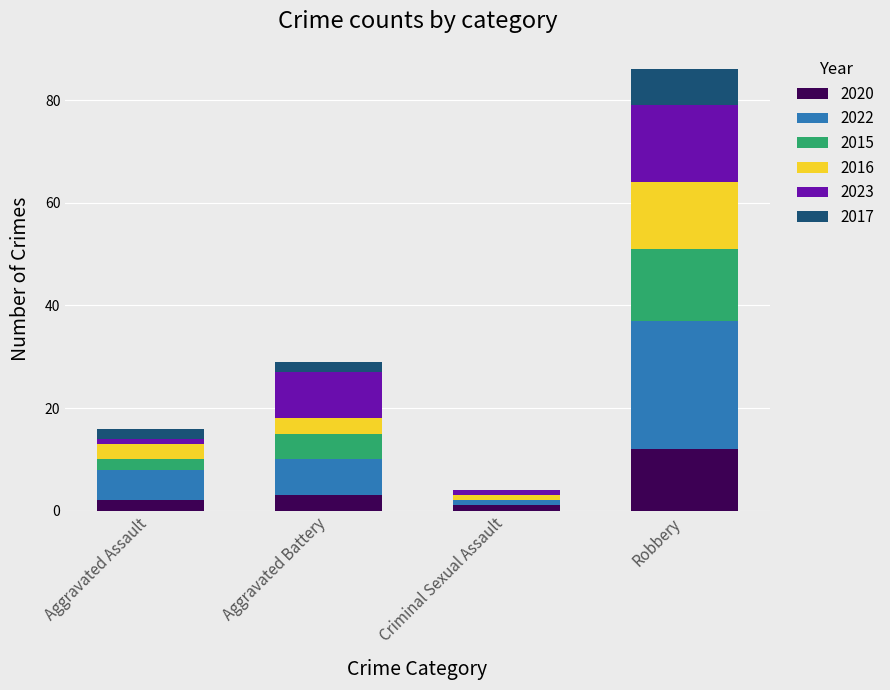

What is the sum of all 2020 values?

18